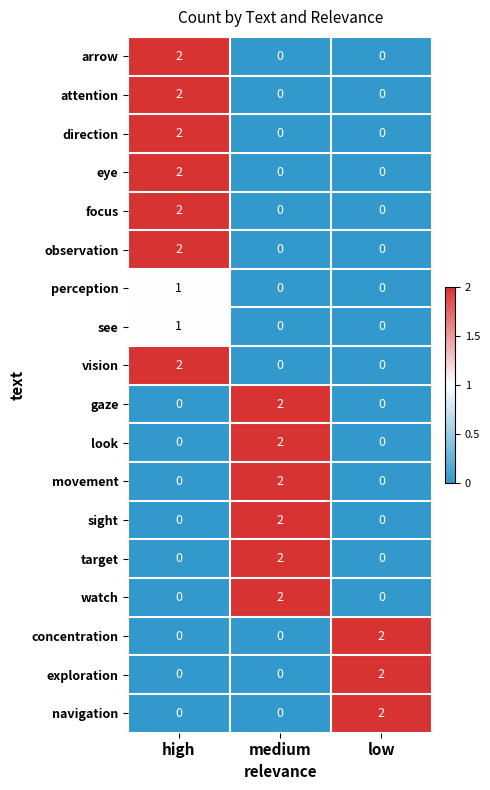

Is it true that arrow equals -1 at low?

False